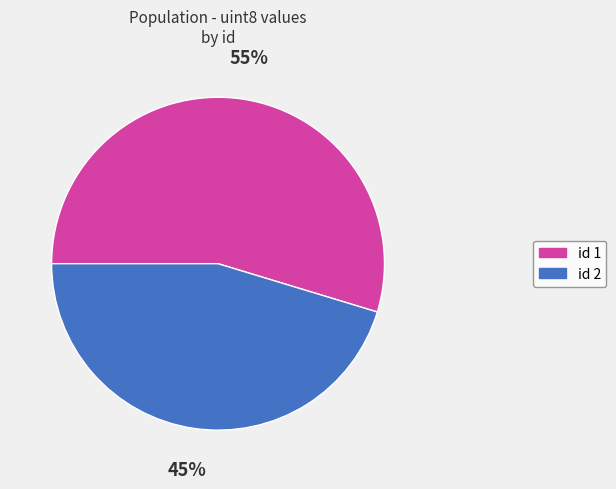

To the nearest percent, what is the average slice percentage?

50%